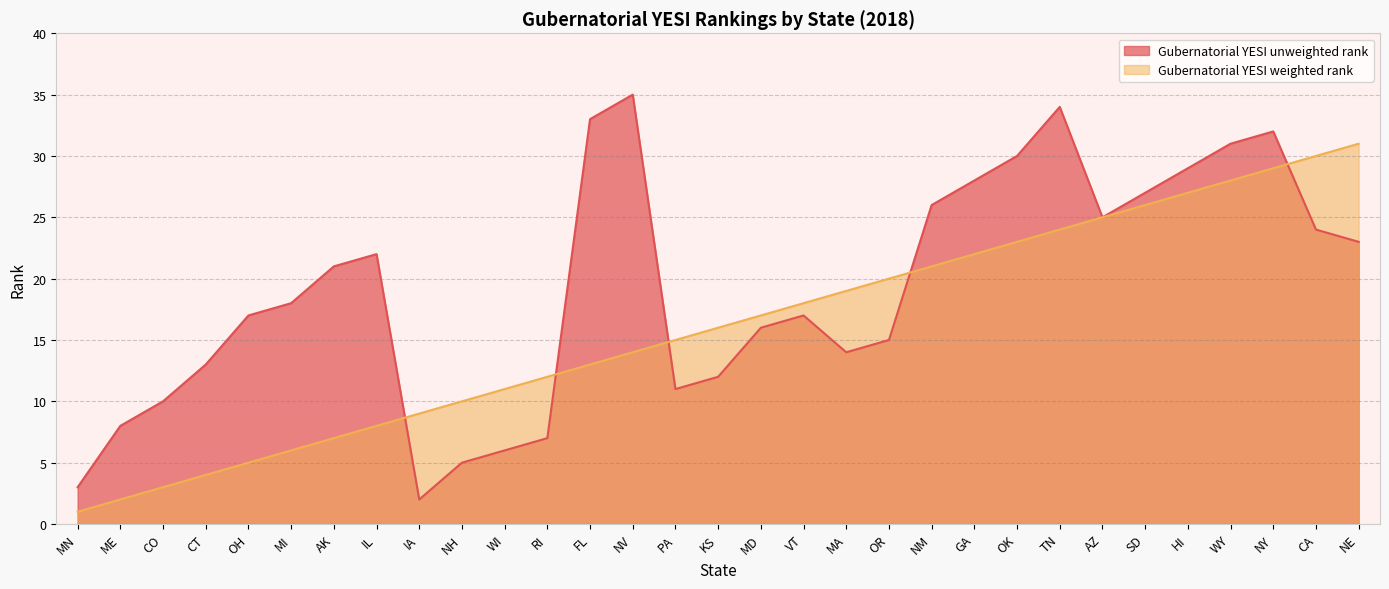

Reading left to right, list all the values displayed in this chart.

Gubernatorial YESI unweighted rank: 3	8	10	13	17	18	21	22	2	5	6	7	33	35	11	12	16	17	14	15	26	28	30	34	25	27	29	31	32	24	23
Gubernatorial YESI weighted rank: 1	2	3	4	5	6	7	8	9	10	11	12	13	14	15	16	17	18	19	20	21	22	23	24	25	26	27	28	29	30	31